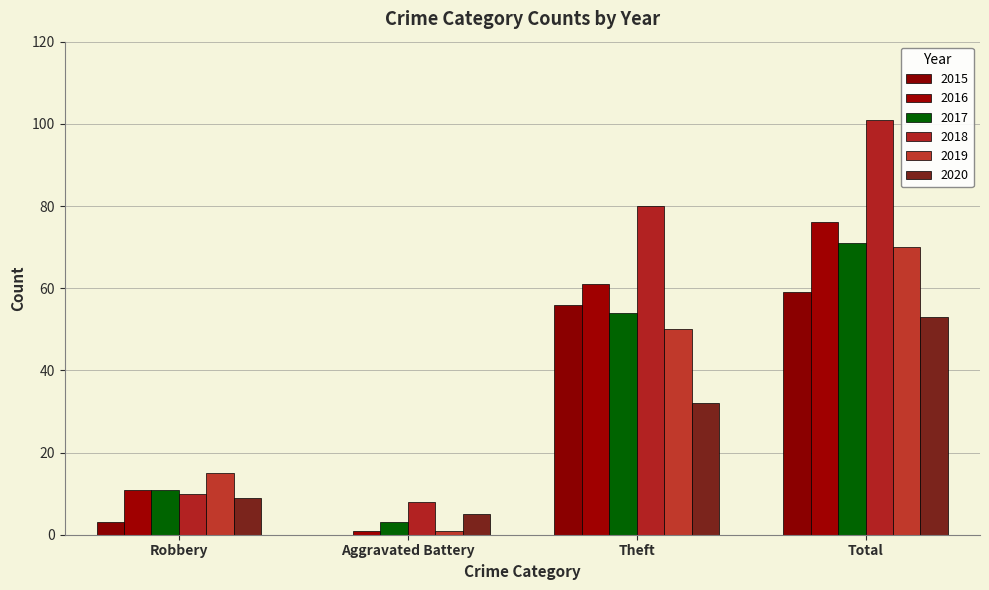

Which series has the widest spread of values?

2018